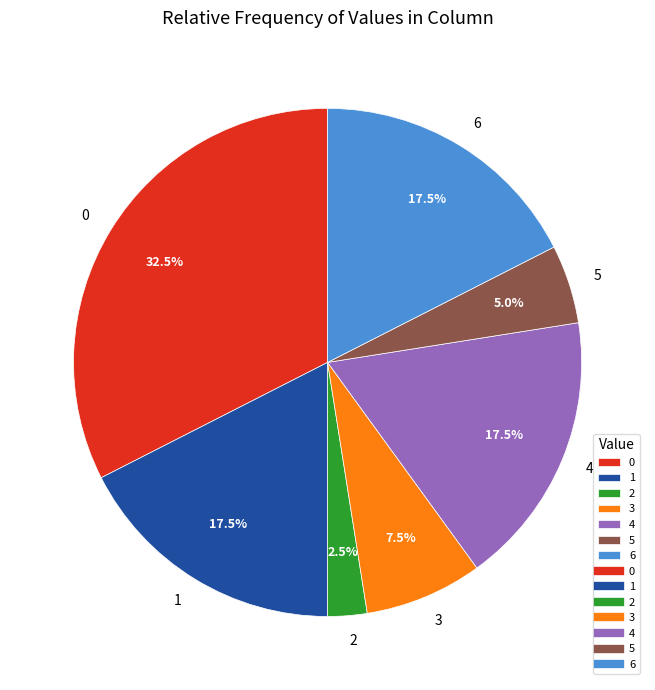

To the nearest percent, what is the difference between the largest and smallest slice percentages?

30%